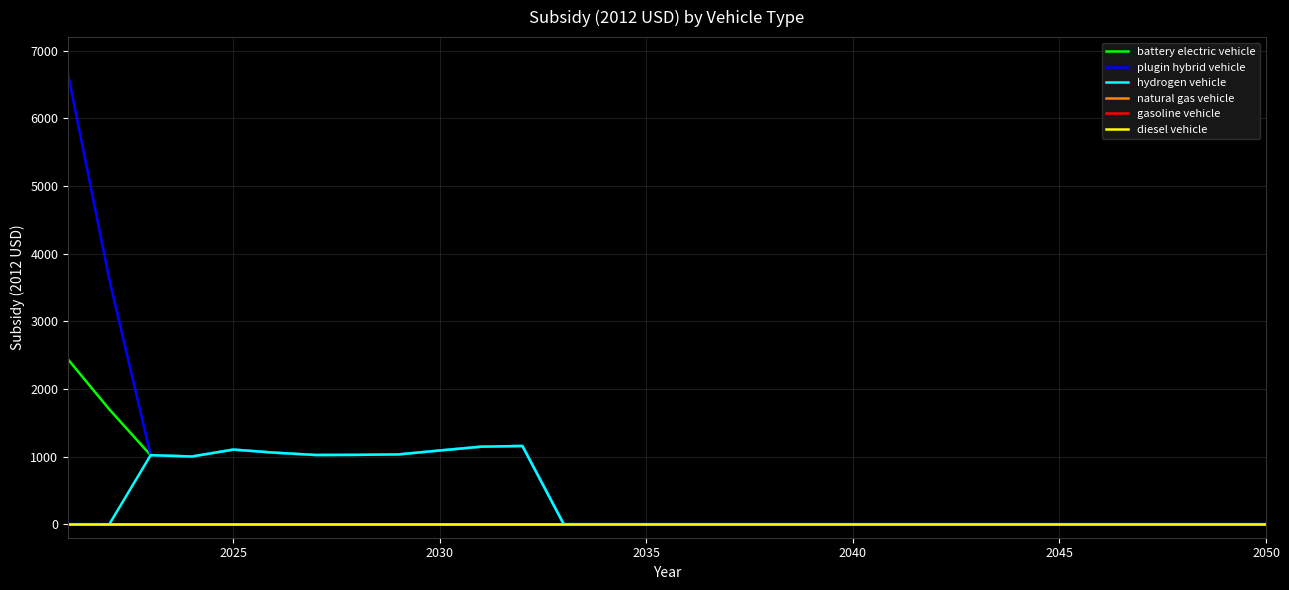

True or false: battery electric vehicle and diesel vehicle intersect in this chart.

False